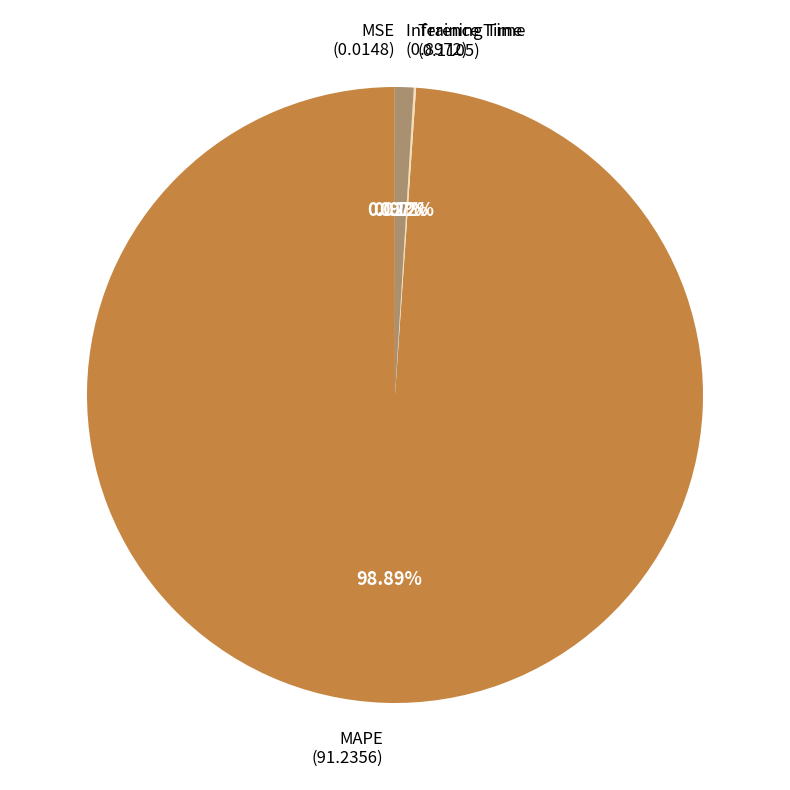

Is there a majority slice in this chart?

Yes